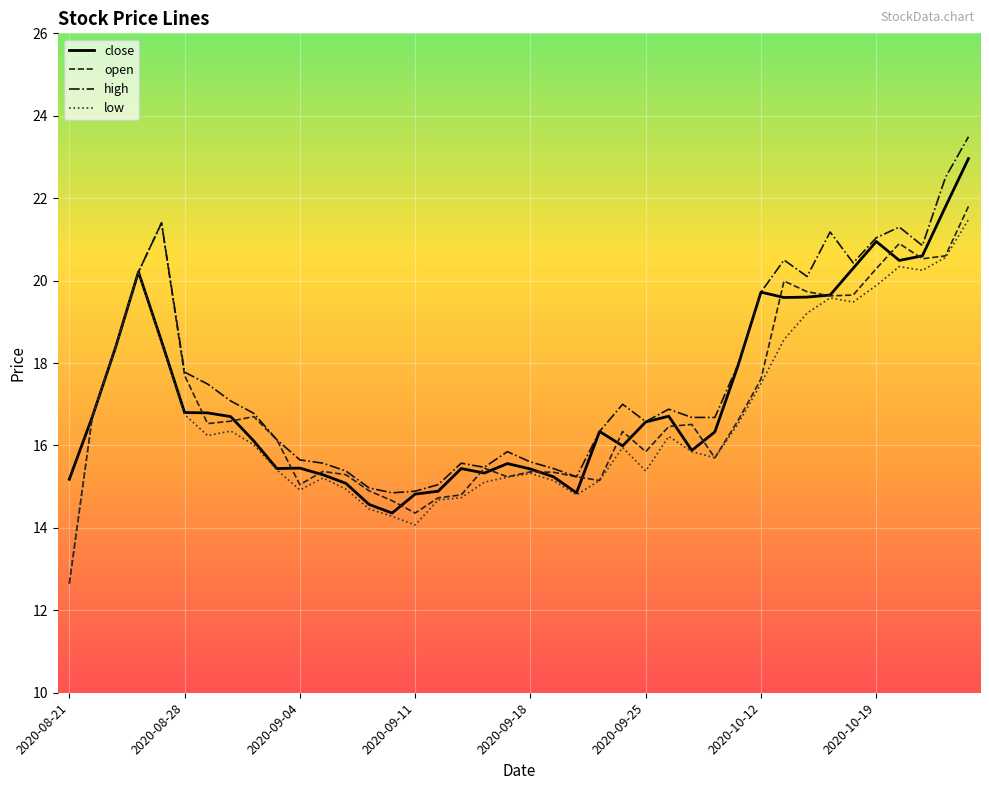

What is the maximum value shown in the chart?

23.5